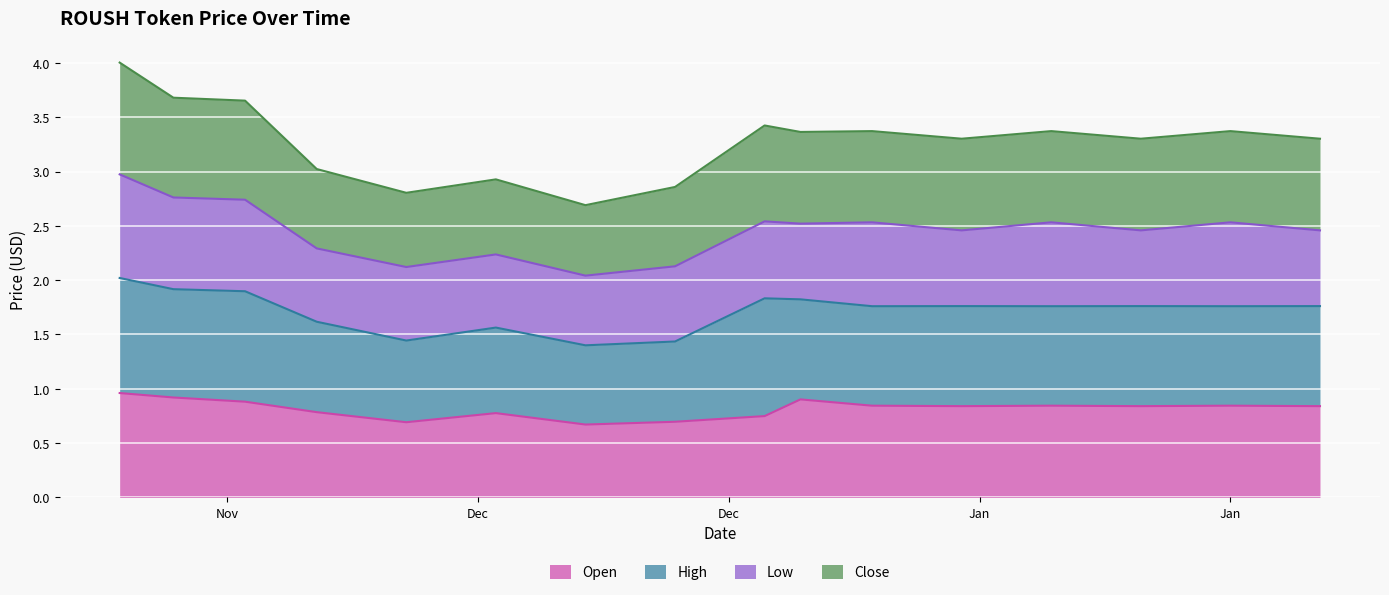

At how many categories does at least one series exceed 1?

16